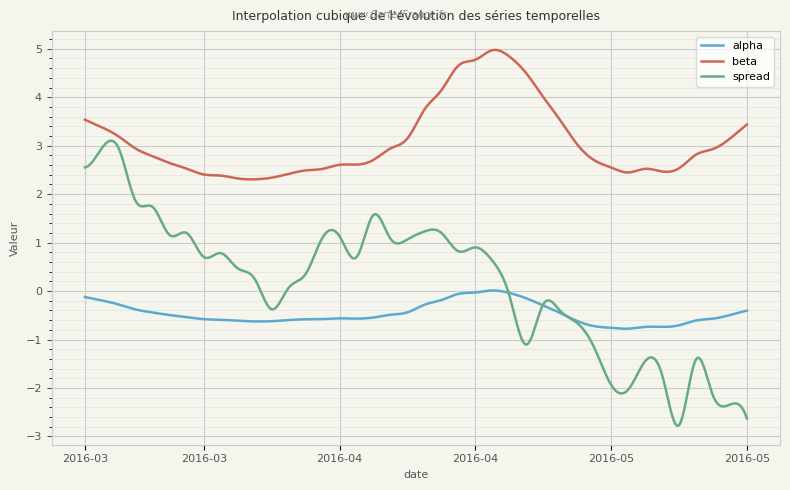

Is this an area chart (filled region under the line)?

No